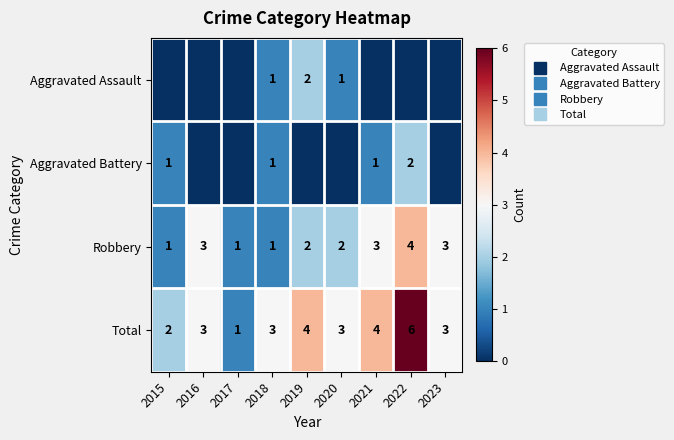

How many values in the Robbery series are below 2?

3